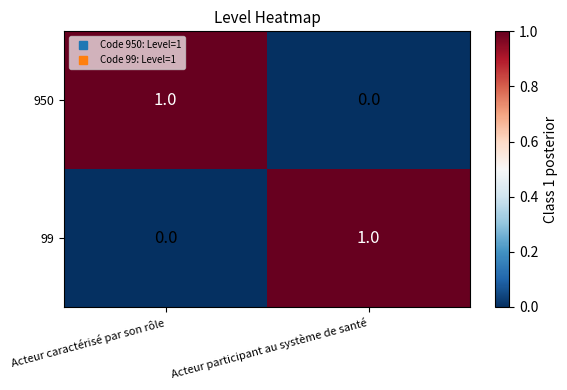

Rank the series at Acteur caractérisé par son rôle from lowest to highest value.

99, 950